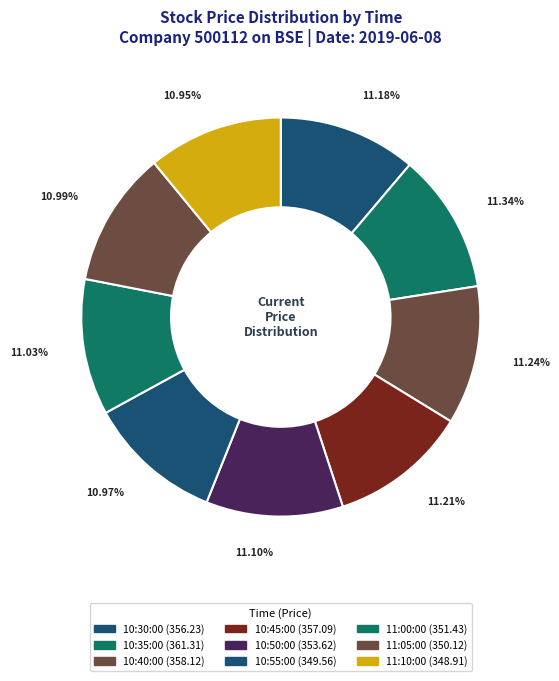

Count the number of slices in the pie.

9